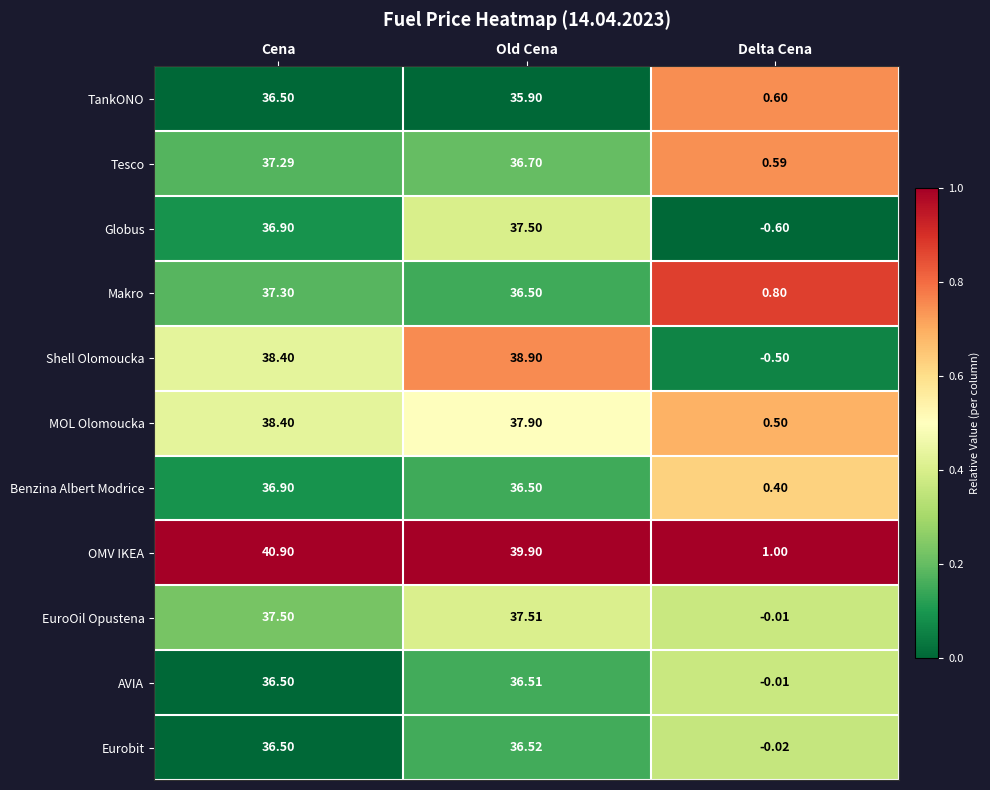

Between Old Cena and Delta Cena, which series saw the biggest shift?

Shell Olomoucka